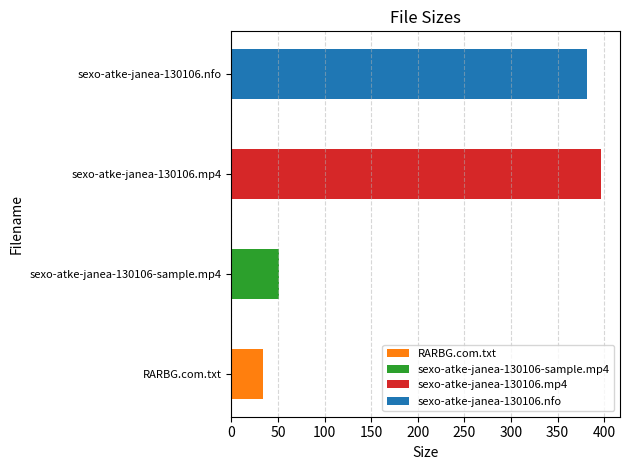

At which category does the chart reach its peak across all series?

sexo-atke-janea-130106.mp4